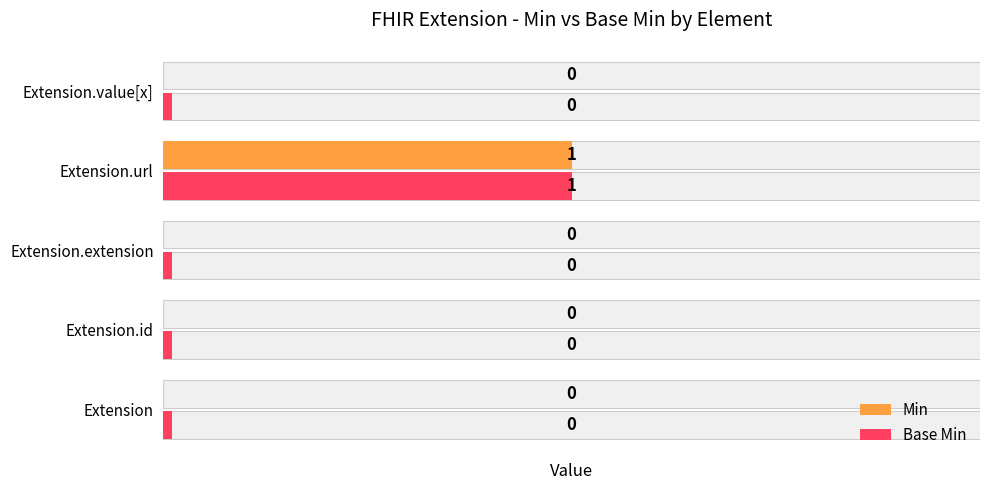

Does the chart contain any negative values?

No